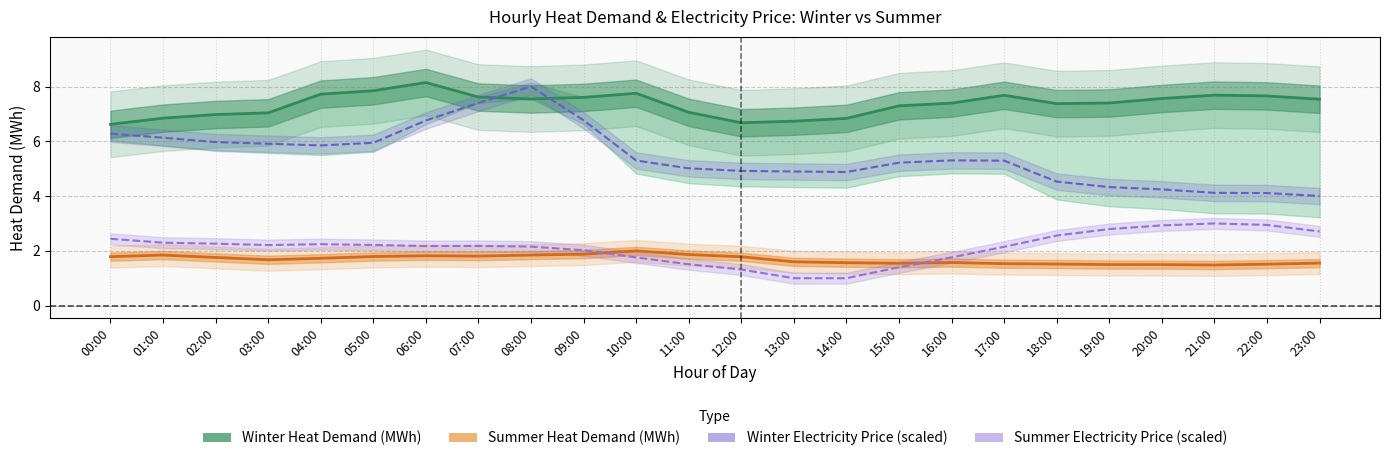

How many values in the Summer Electricity Price (scaled) series exceed 2?

17